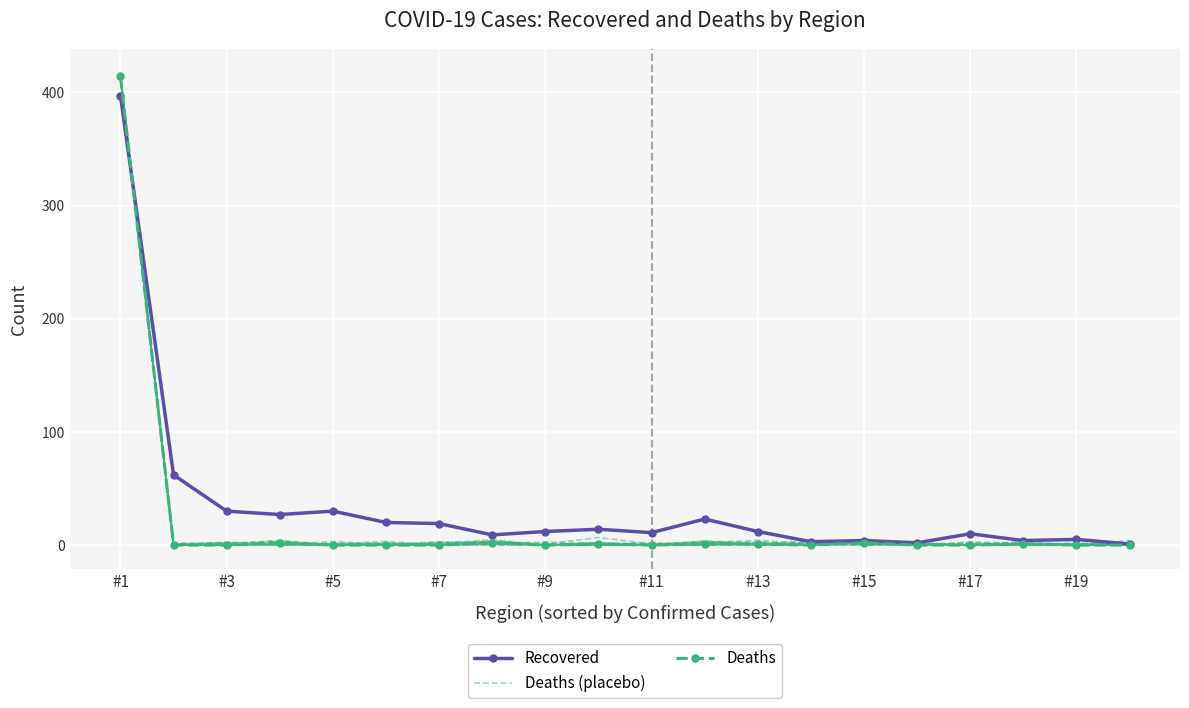

How many distinct data groups are displayed?

3